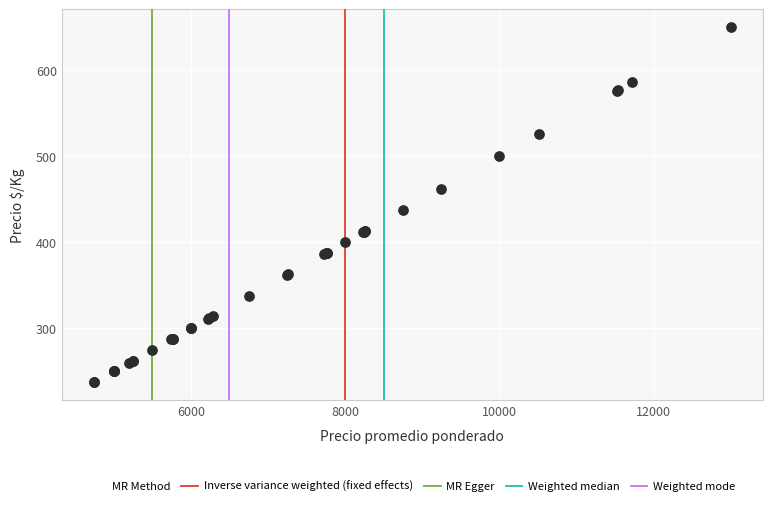

What Y value in the scatter plot is closest to 443?

437